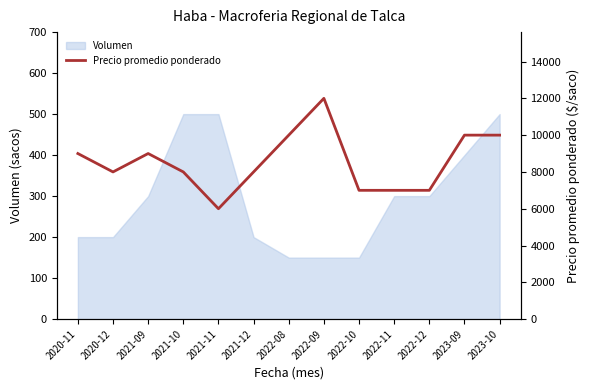

What is the label of the 2nd point from the left?

2020-12